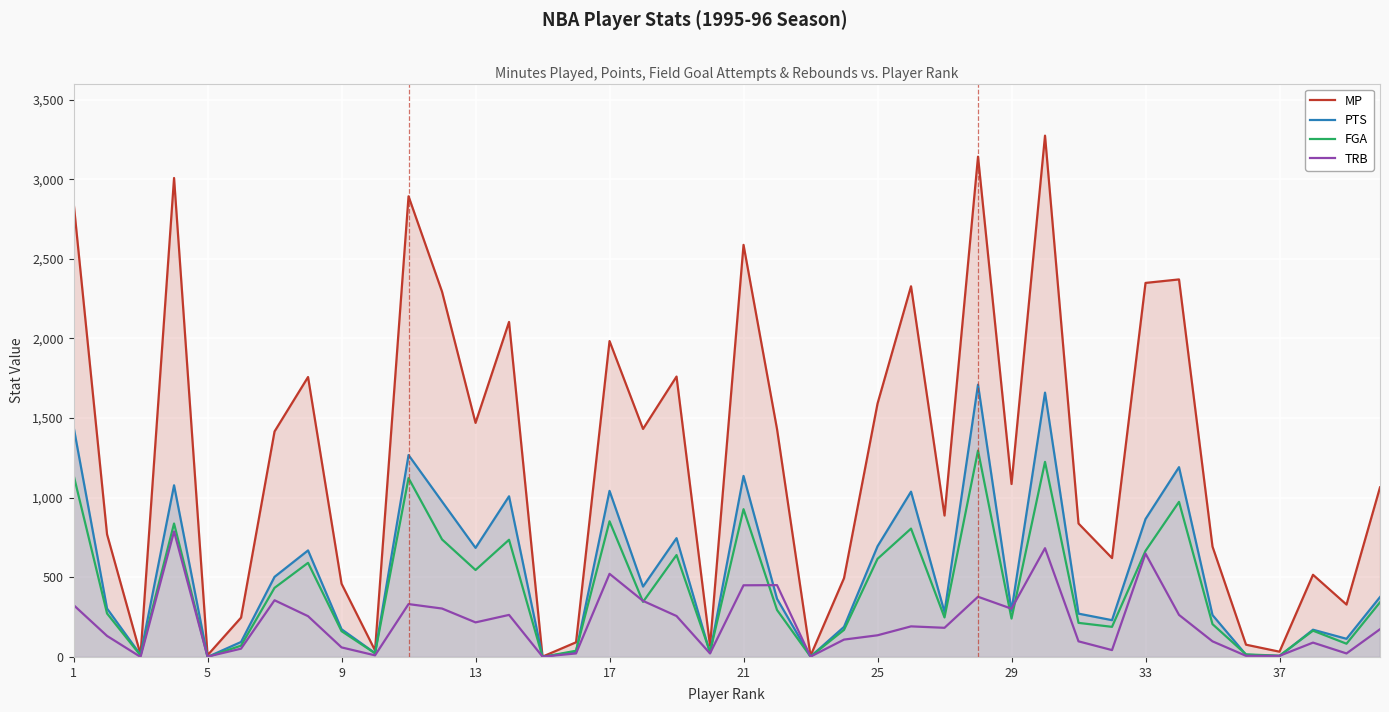

Rank the series by their maximum value, from highest to lowest.

MP, PTS, FGA, TRB